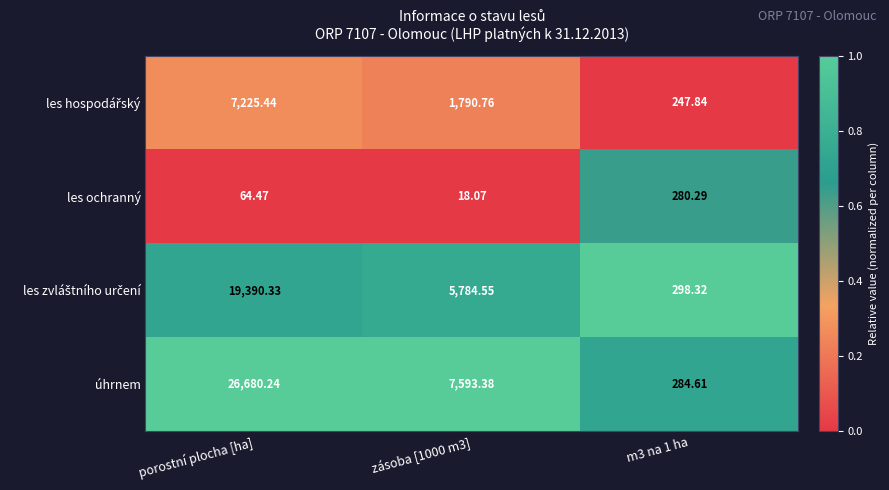

Which series has the largest total across all categories?

úhrnem